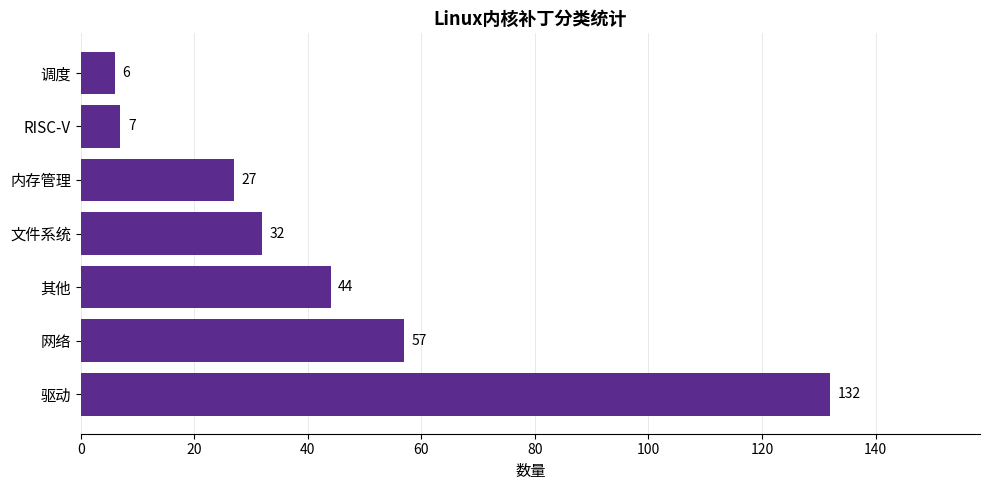

List the labels in order of value, smallest first.

调度, RISC-V, 内存管理, 文件系统, 其他, 网络, 驱动